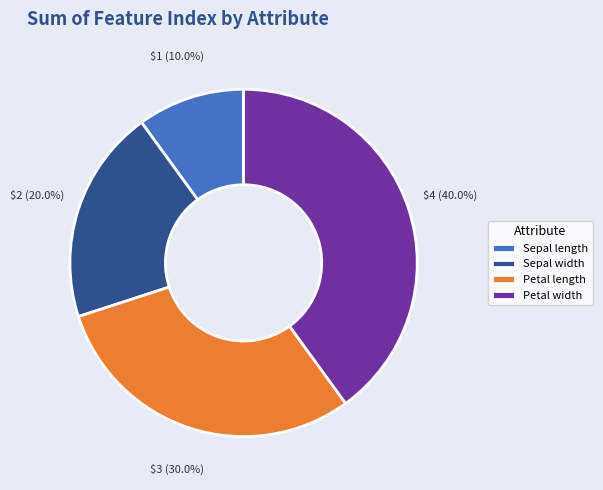

To the nearest percent, what is the average slice percentage?

25%